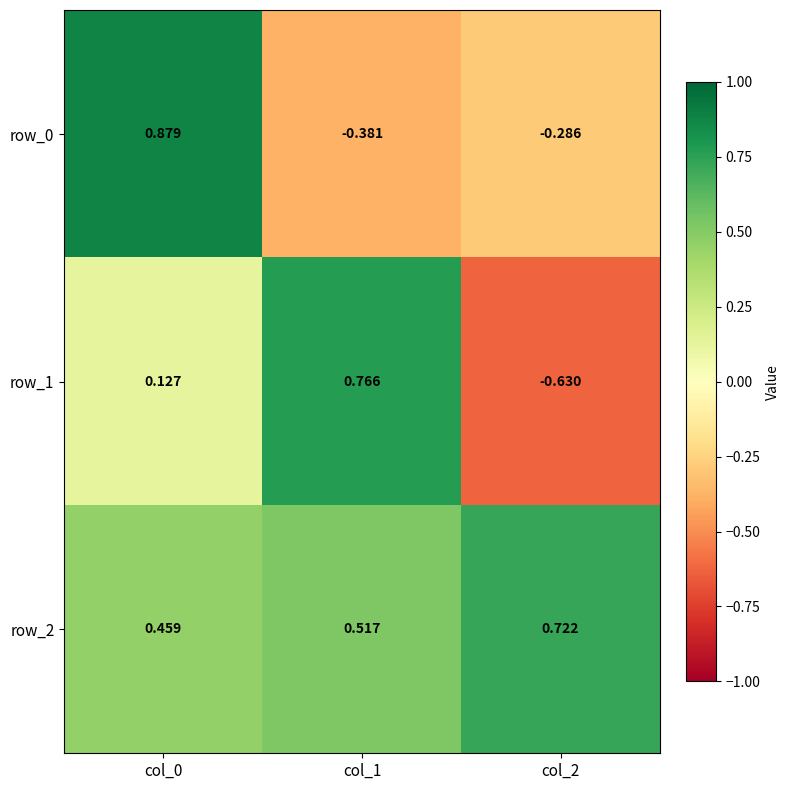

Which series has the largest range (max minus min)?

row_1